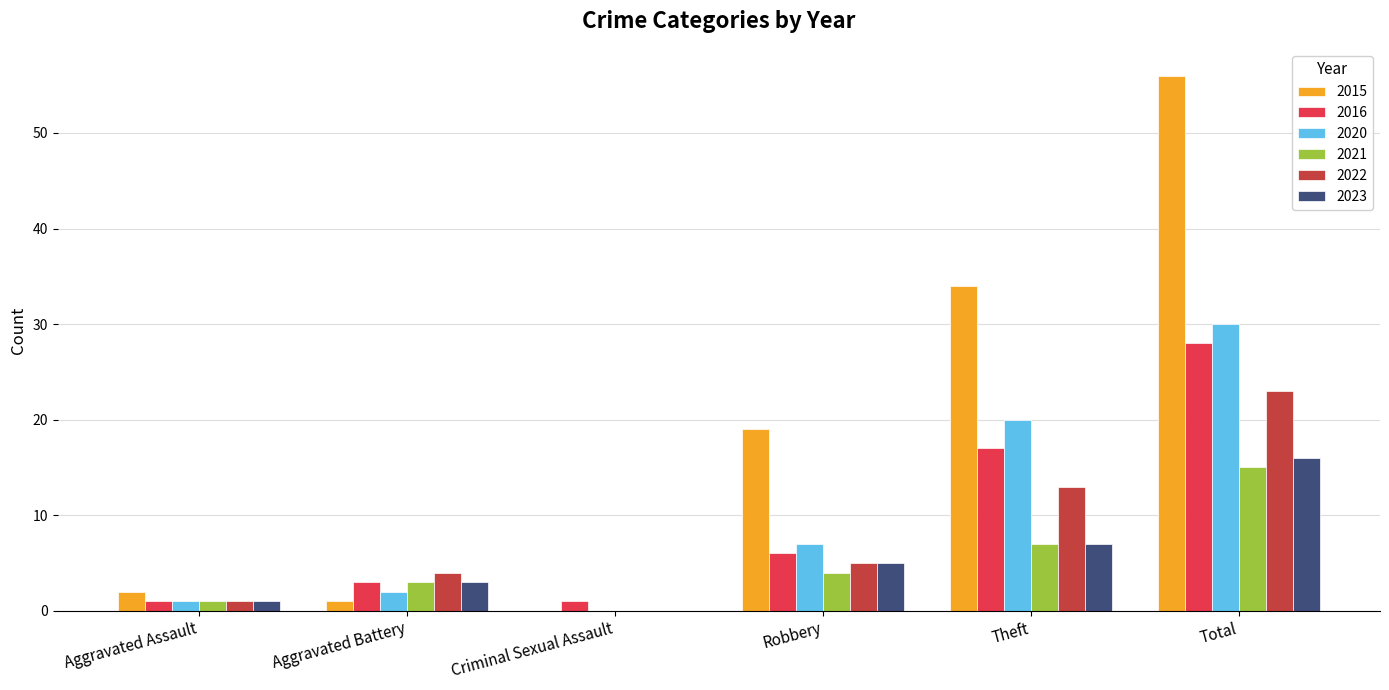

At which label does 2016 reach its peak?

Total